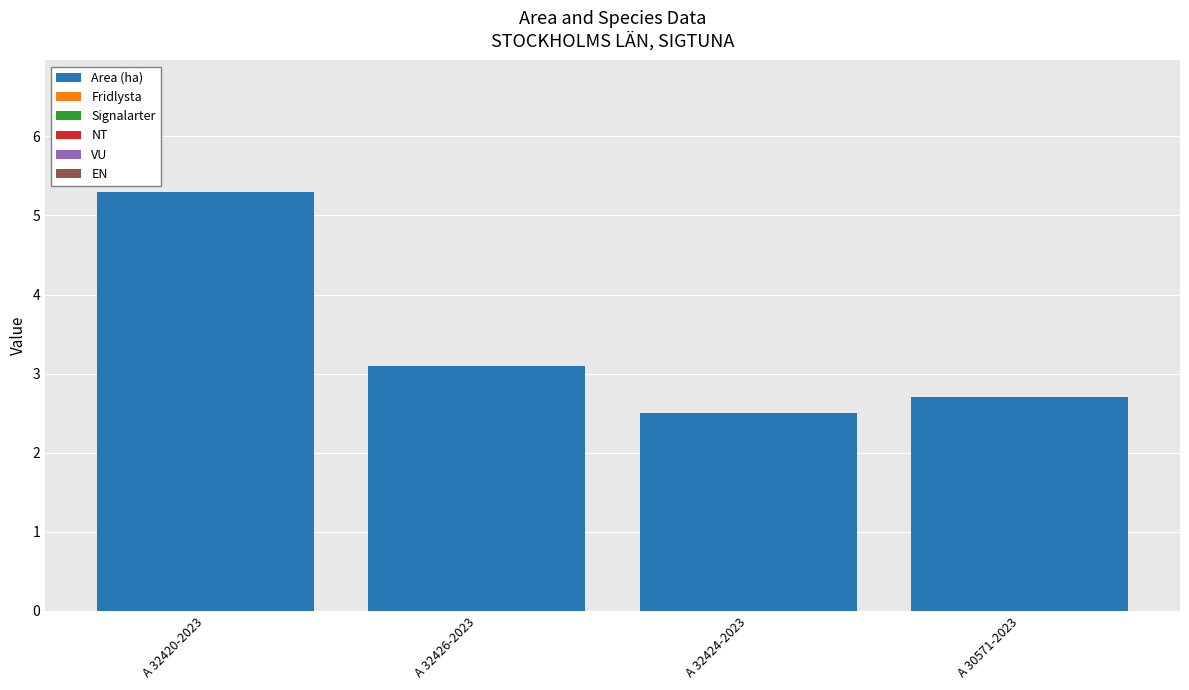

Reading right to left, what are all the values shown in this chart?

A 30571-2023=2.7	A 32424-2023=2.5	A 32426-2023=3.1	A 32420-2023=5.3